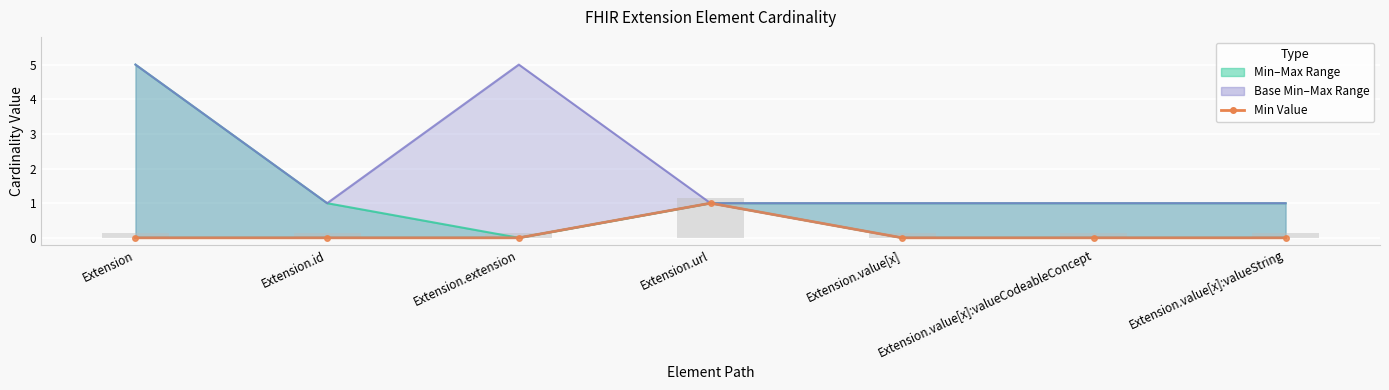

What is the label of the 3rd bar from the right?

Extension.value[x]